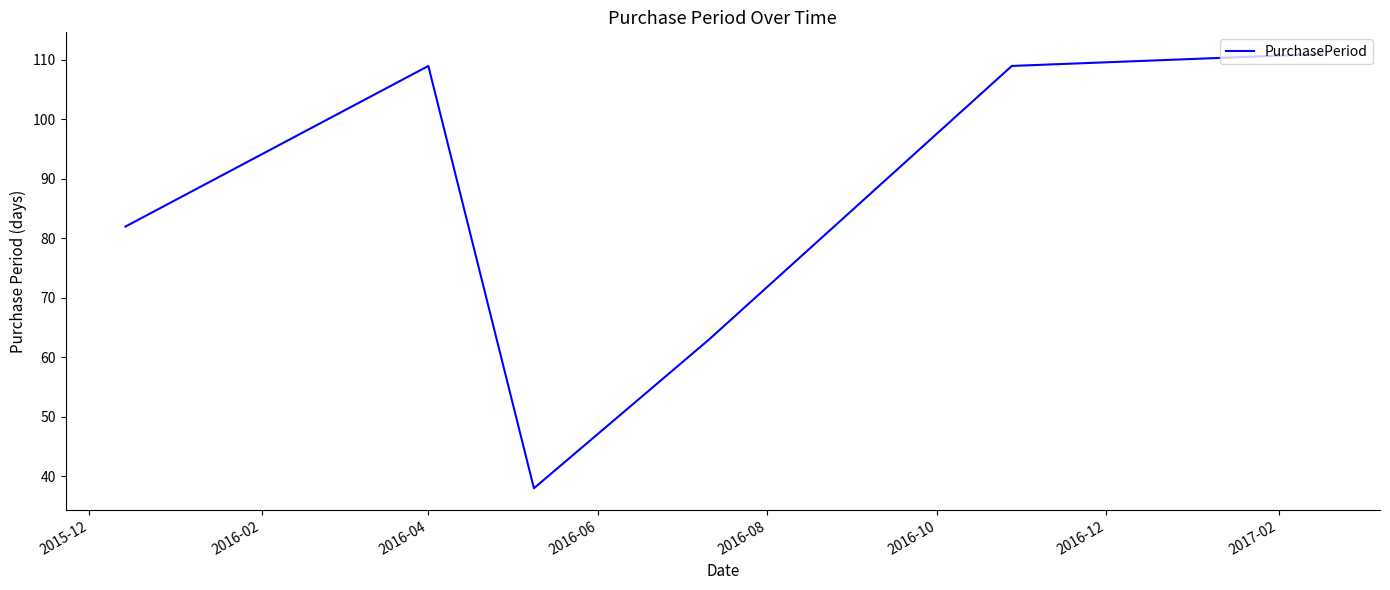

How many interior local peaks (higher than both neighbors) does the data have?

1